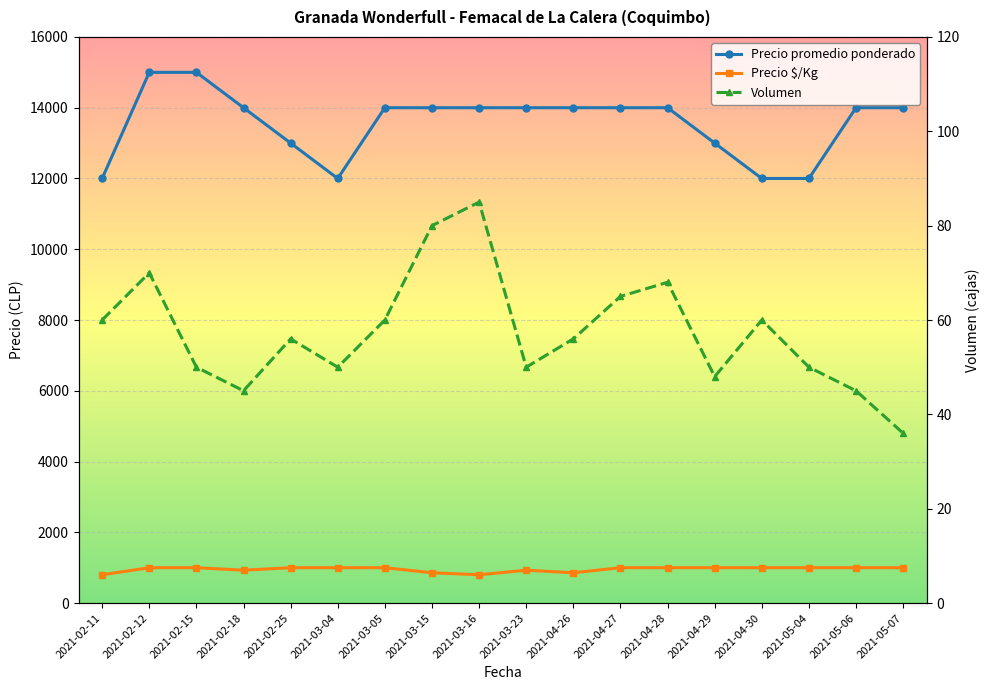

What is the label of the 7th point from the right?

2021-04-27